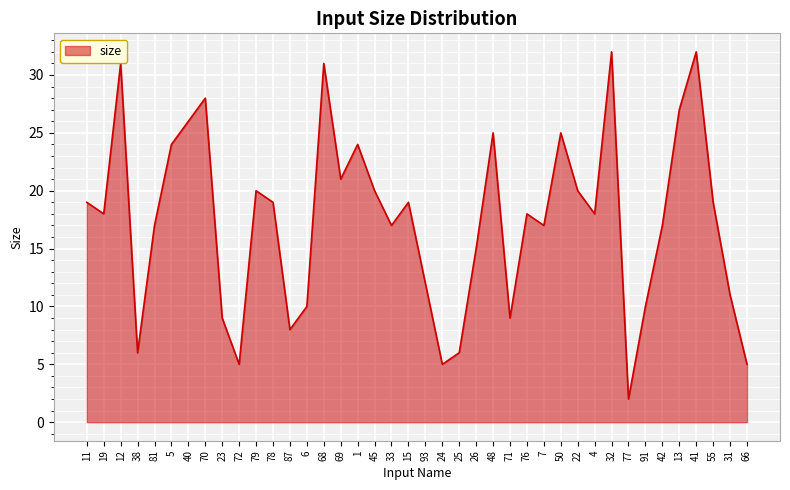

The value at 81 is 9. True or false?

False